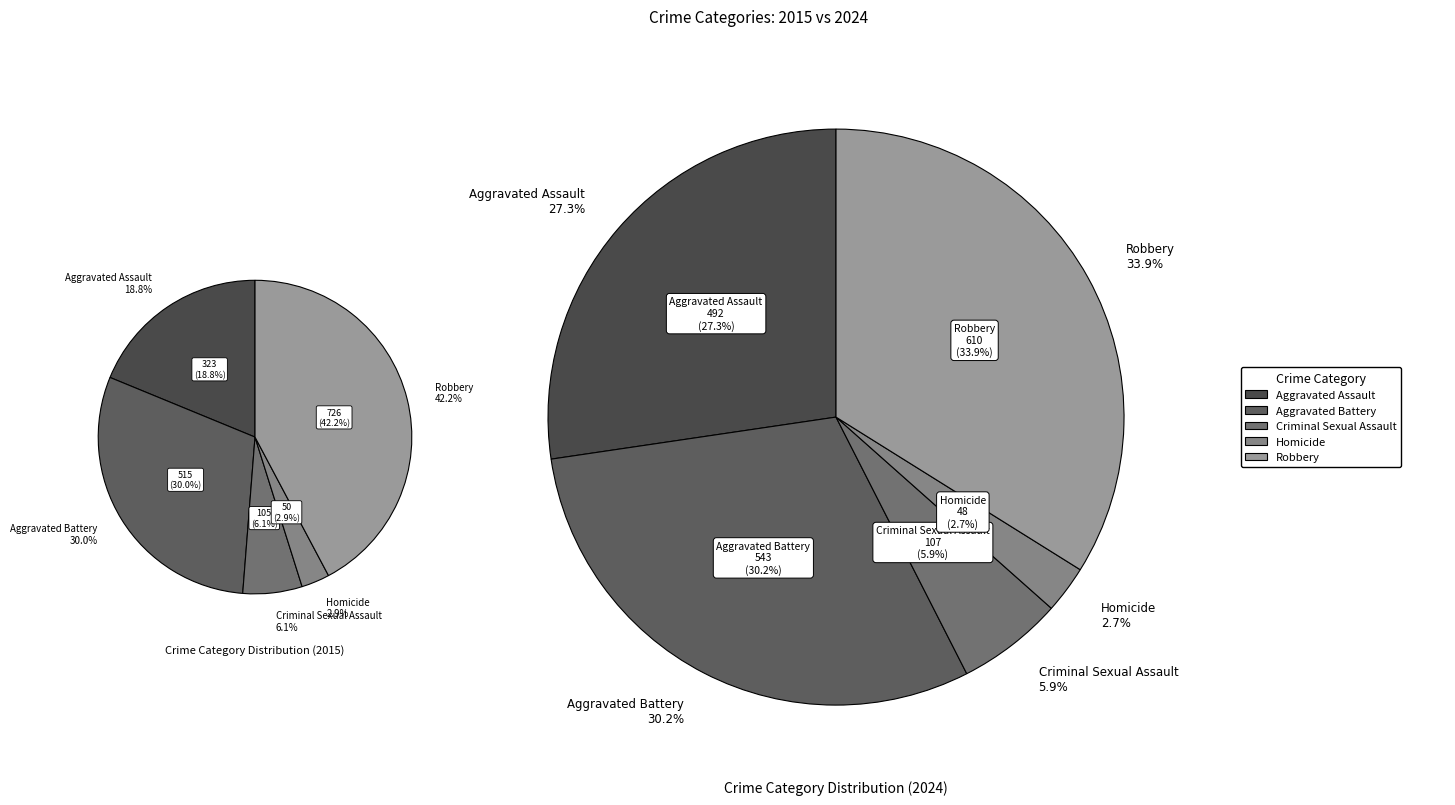

Does any single category account for the majority?

No